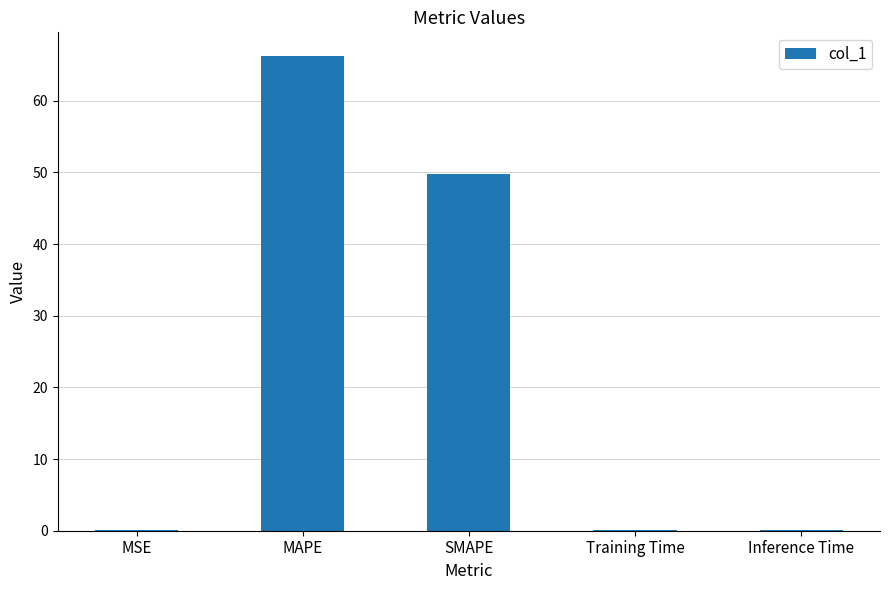

Between MSE and SMAPE, which is larger?

SMAPE